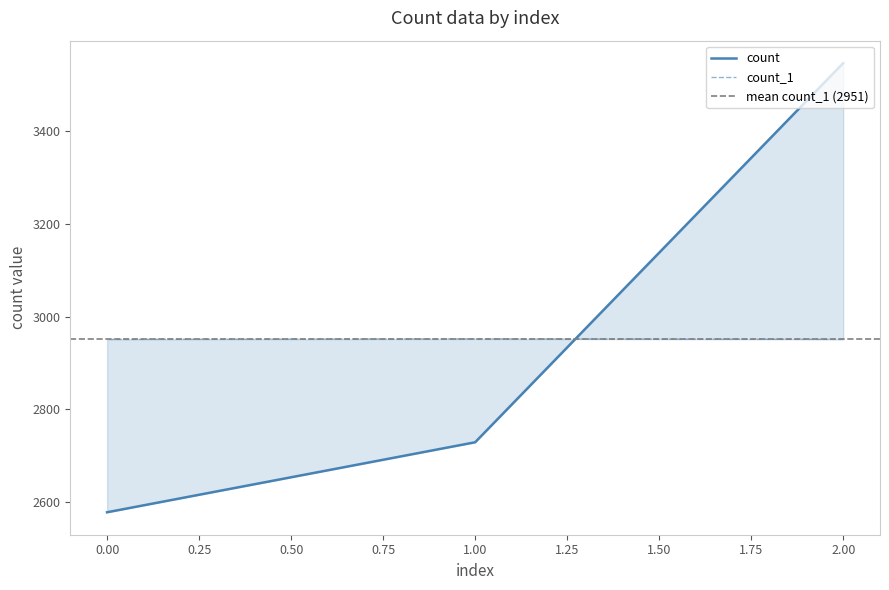

Reading left to right, transcribe all the data shown in this chart.

count: 2=3547	1=2729	0=2578
count_1: 2=2951	1=2952	0=2951